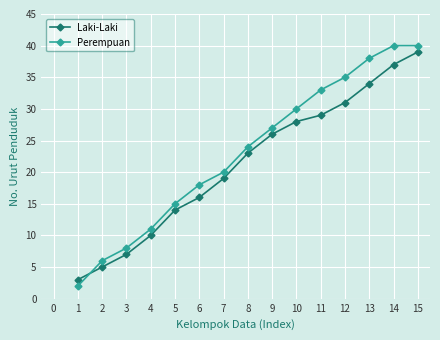

How many values in the Perempuan series are below 24?

7